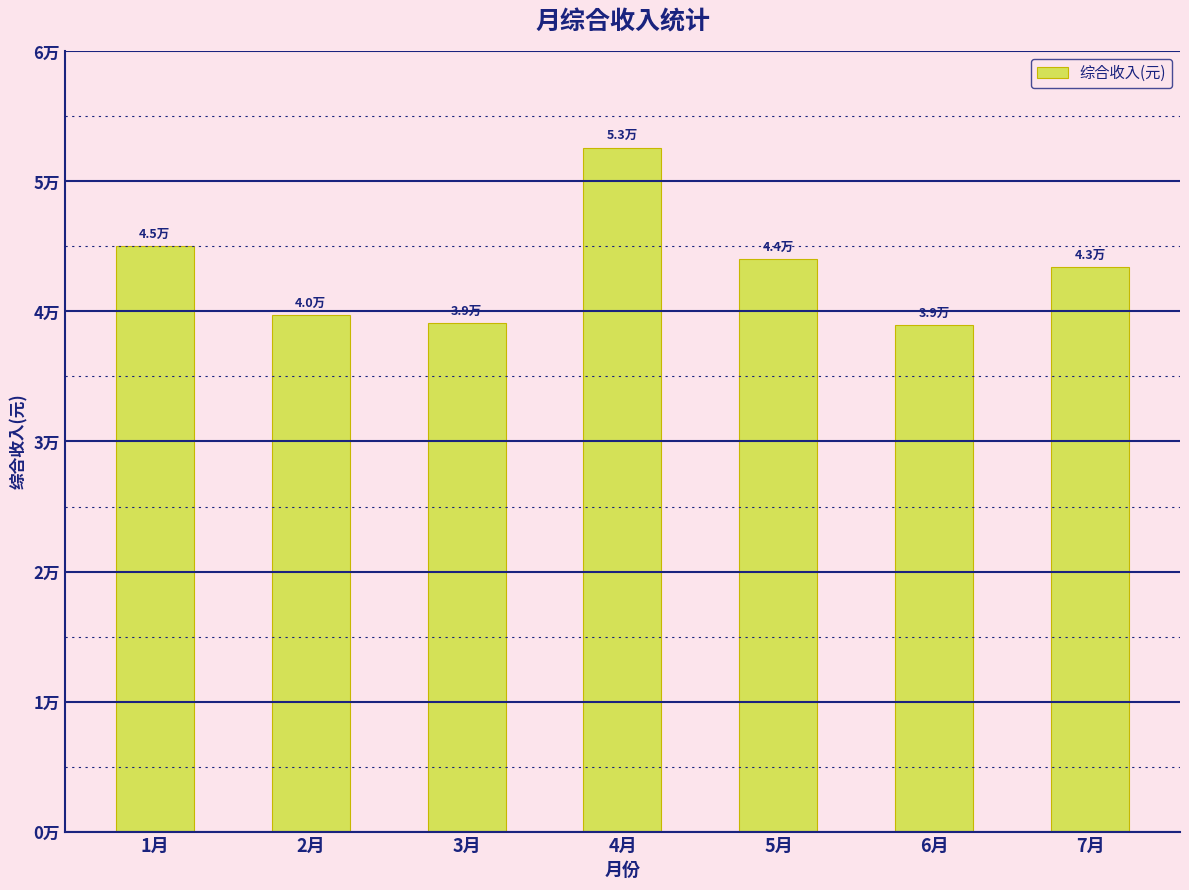

Are the bars horizontal?

No